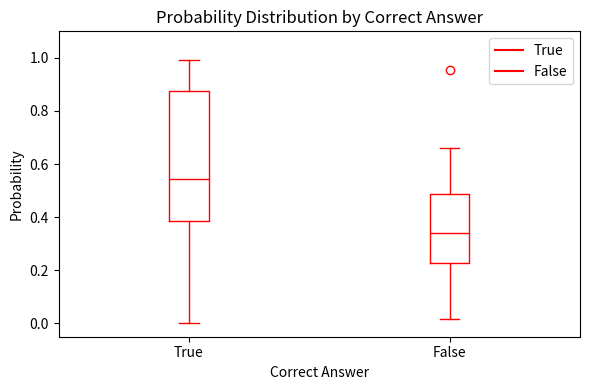

Reading left to right, read every box against the y-axis: the position of its median line, the range the box covers, and the ends of its whiskers. The values are not printed on the chart, so give them approximately, as read against the axis.

True: median 0.54, box 0.38 to 0.88, whiskers 0.00 to 1.00
False: median 0.34, box 0.22 to 0.48, whiskers 0.02 to 0.66